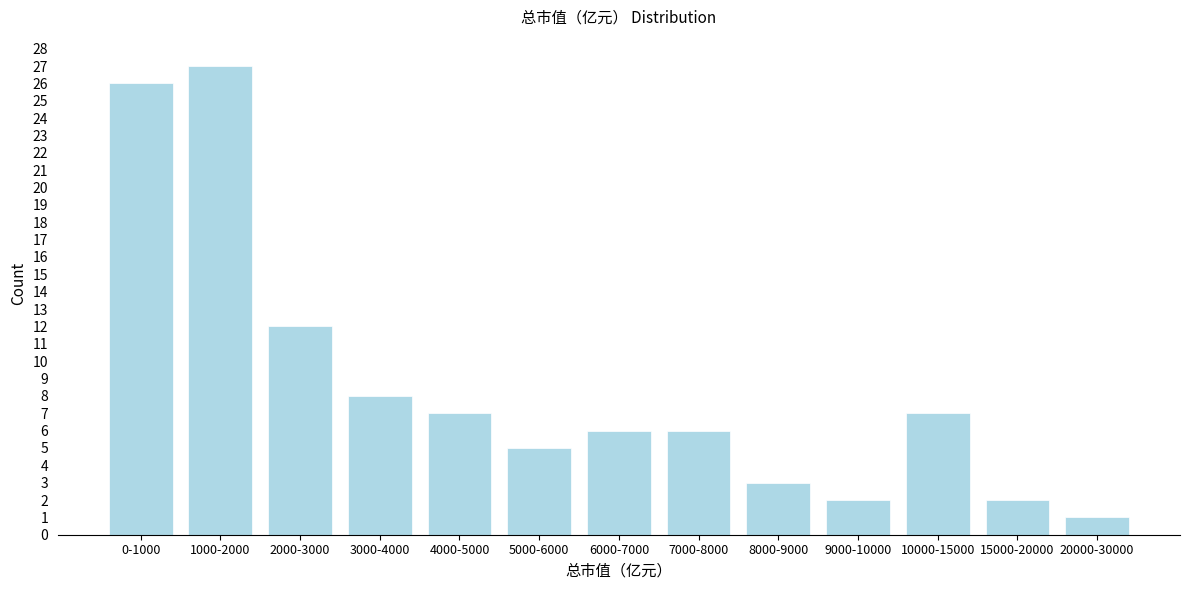

Reading left to right, extract all data points from this chart.

26	27	12	8	7	5	6	6	3	2	7	2	1